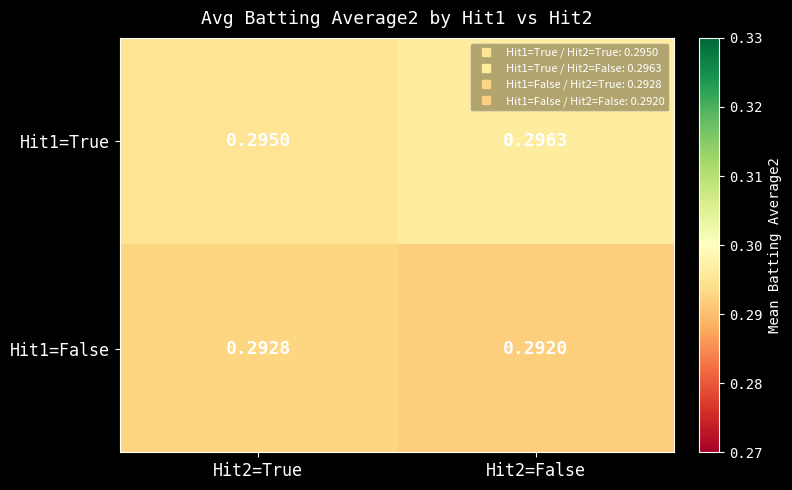

At which category does the chart reach its peak across all series?

Hit2=False